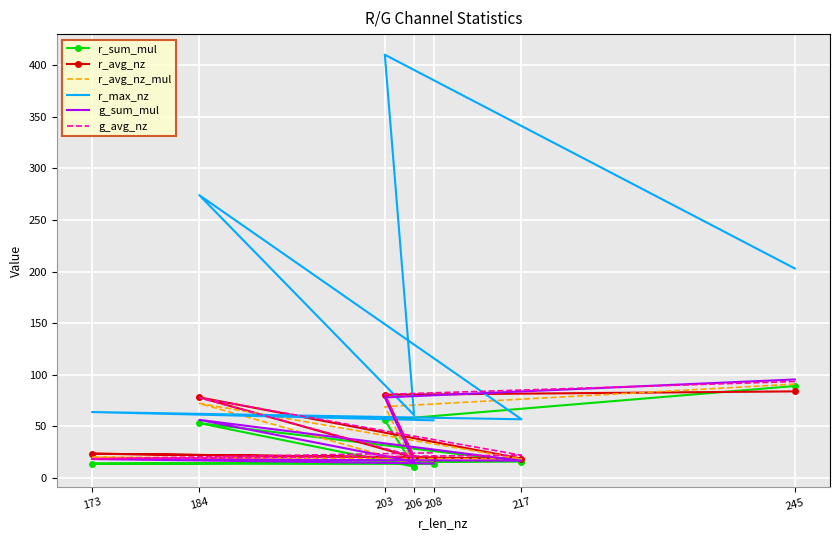

True or false: r_sum_mul has more than 1 points higher than both neighbors.

False